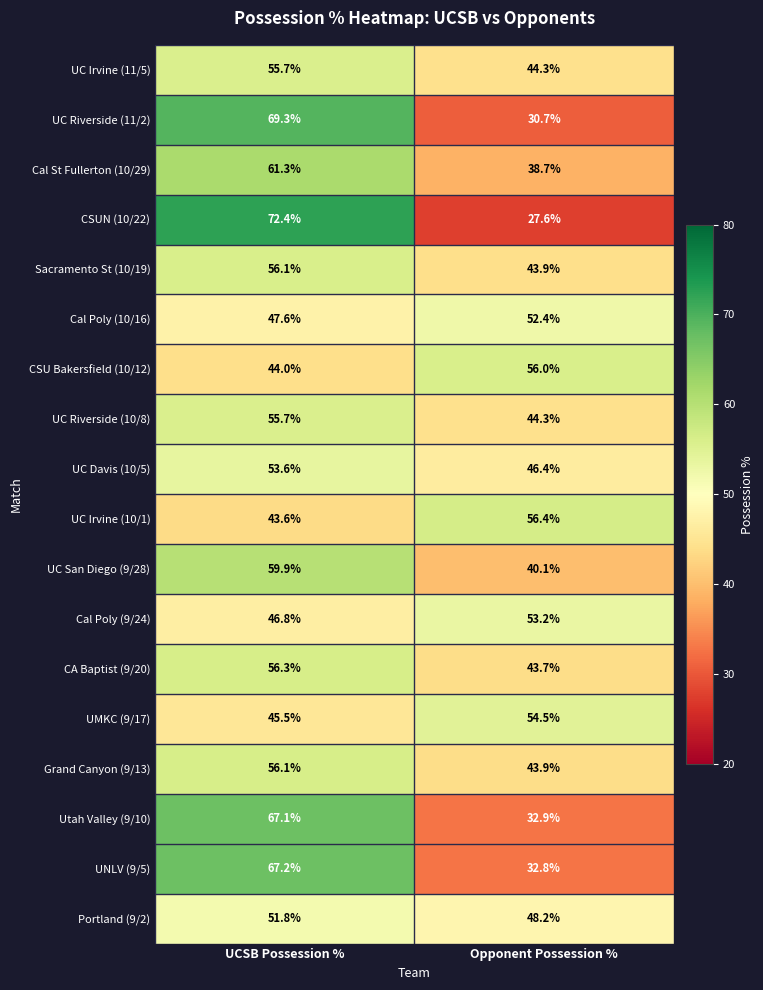

List the labels in order of CA Baptist (9/20) value, largest first.

UCSB Possession %, Opponent Possession %